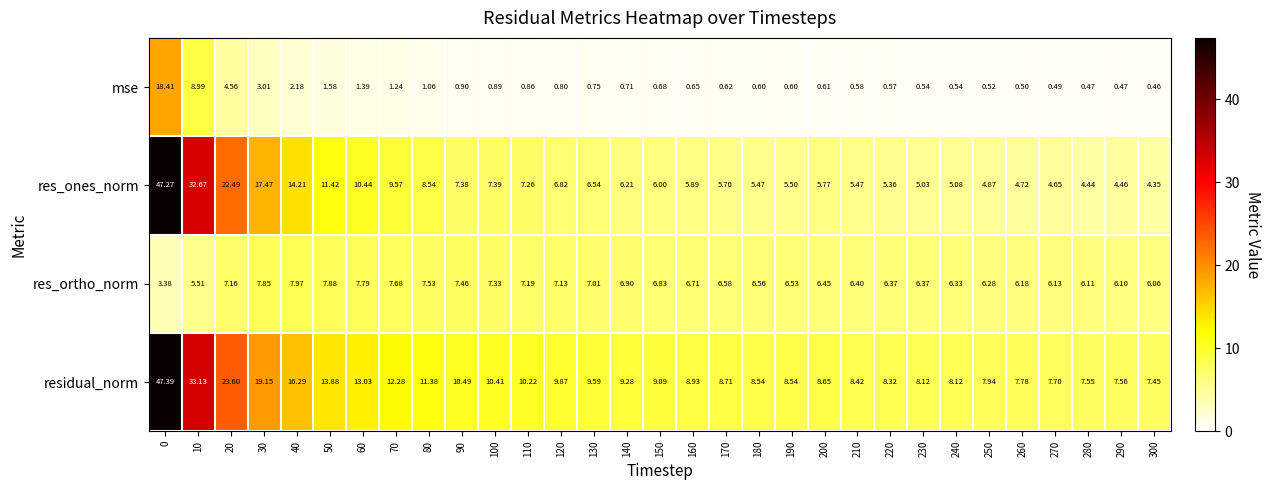

At 140, list the series in order from smallest to largest.

mse, res_ones_norm, res_ortho_norm, residual_norm